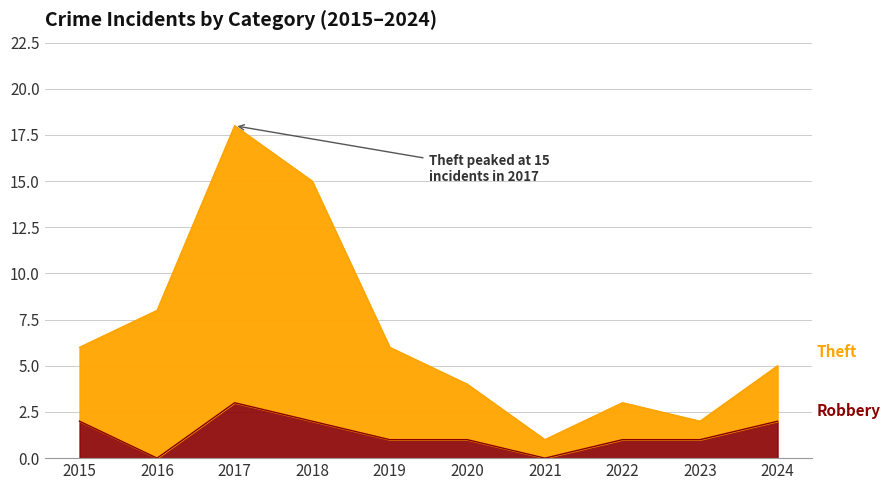

Between 2020 and 2023, which is larger?

2020